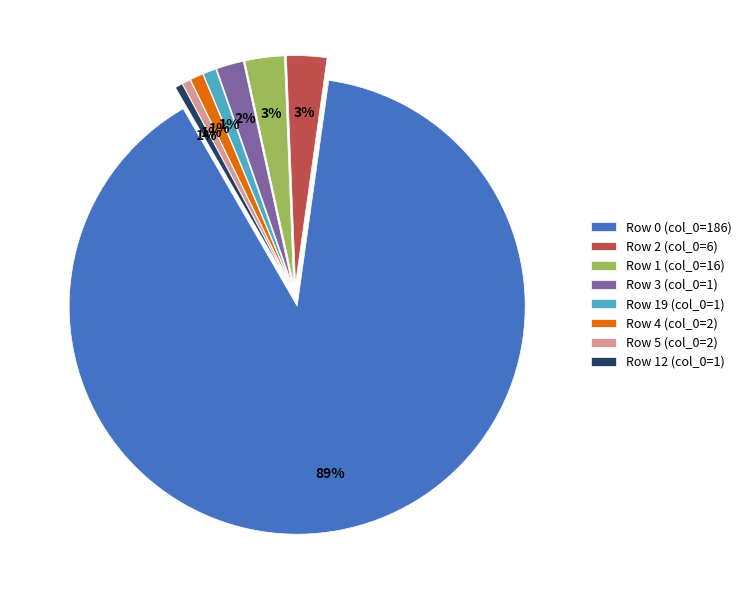

The Row 4 (col_0=2) slice represents 12% of the pie. True or false?

False